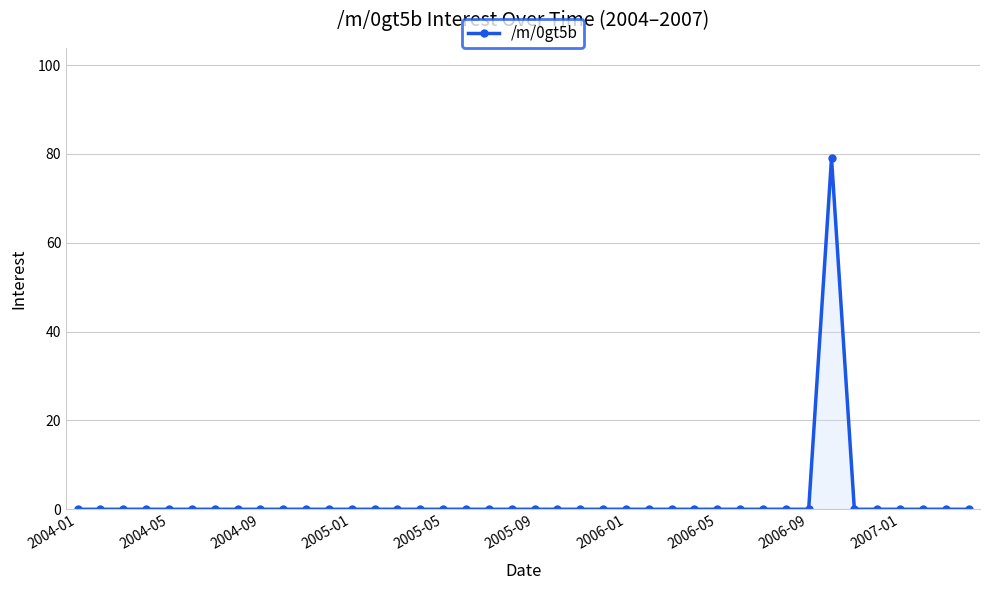

What is the sum of all values?

79